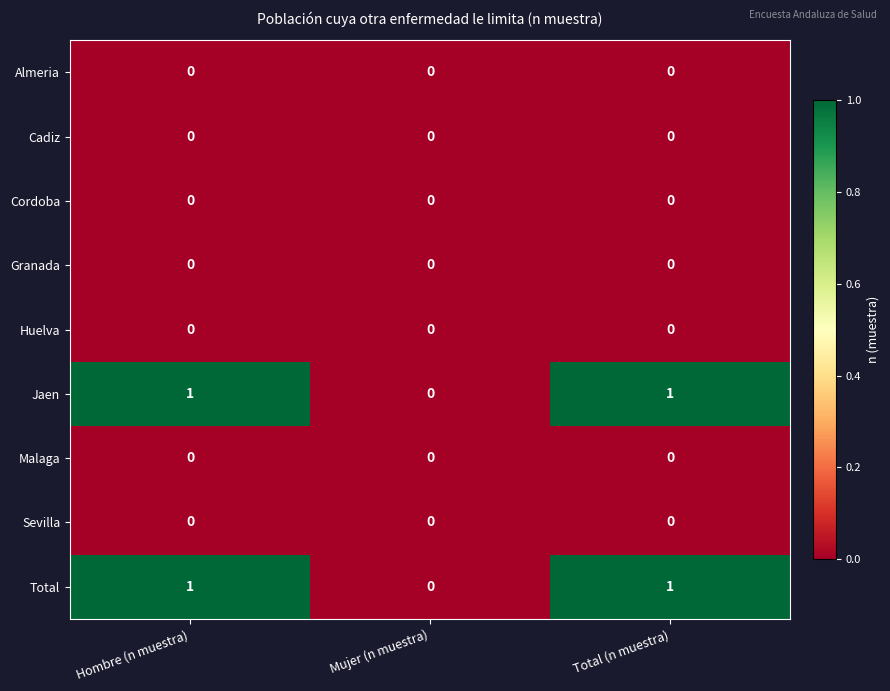

At which label is Jaen closest to 0?

Mujer (n muestra)